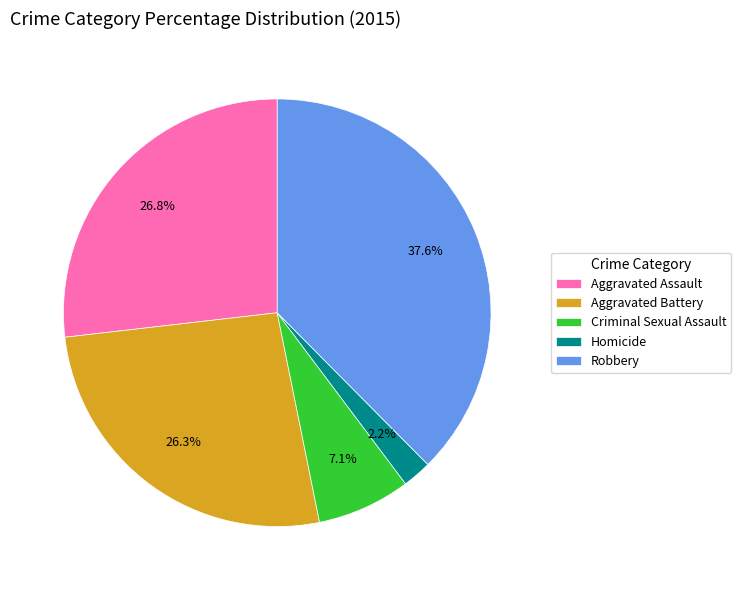

Combined, what portion of the pie is Criminal Sexual Assault and Aggravated Battery?

33.4%